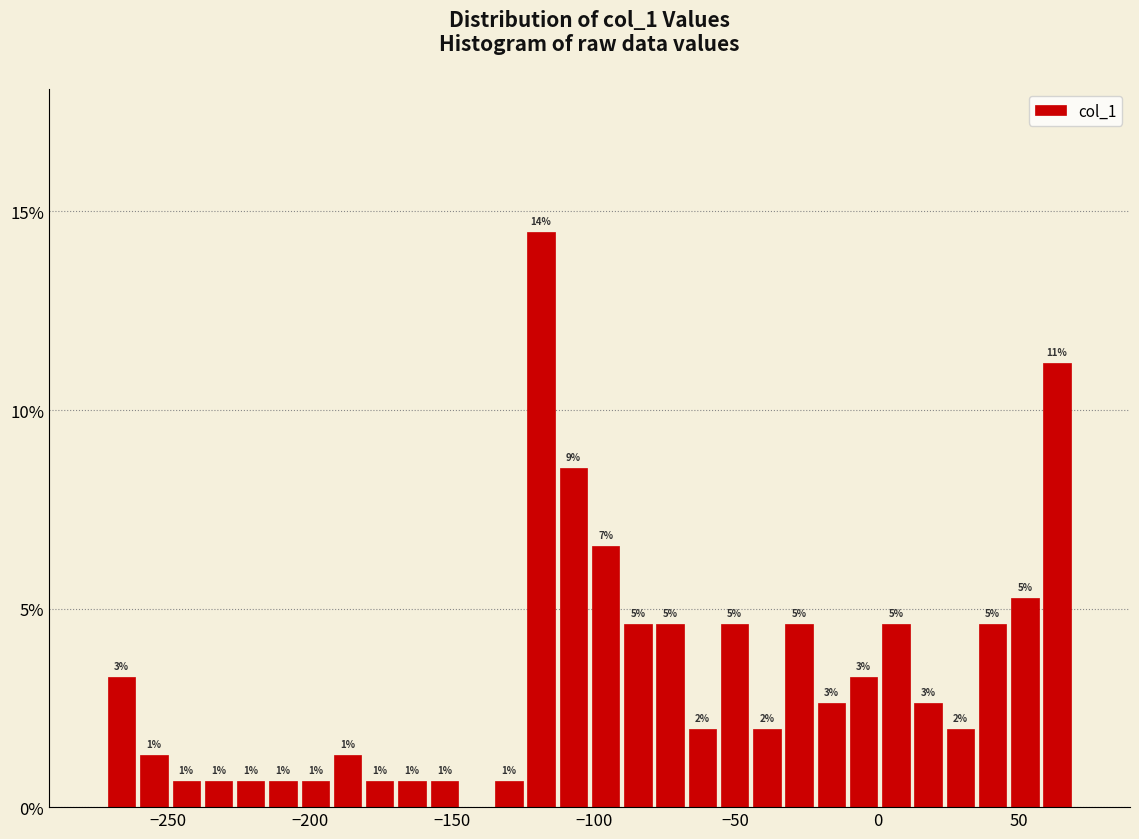

Around what value on the x-axis is the tallest bar? Give the approximate position of its centre, as read against the axis.

-120